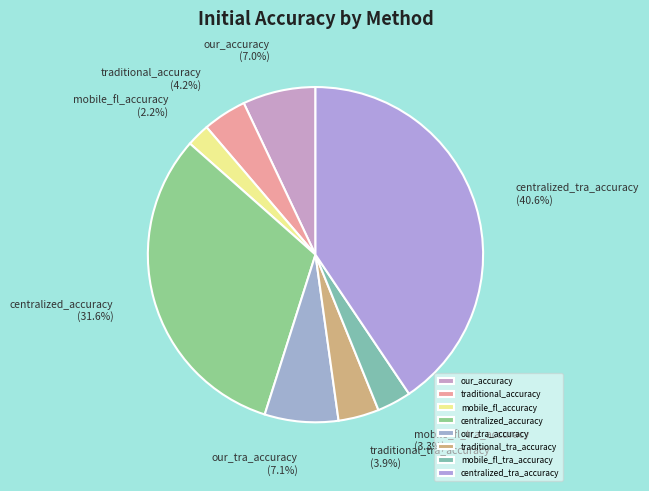

Is it true that our_accuracy is 7% of the pie?

True